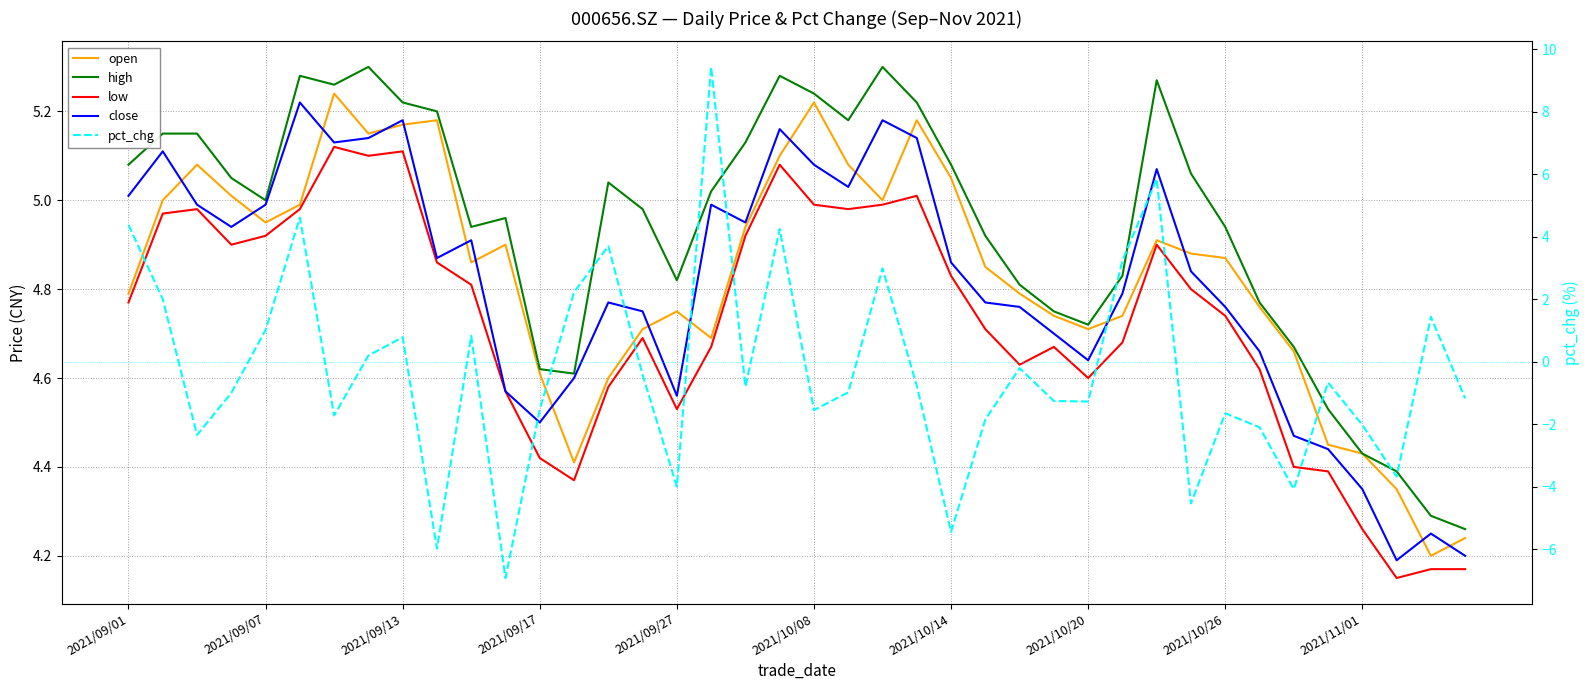

Is this an area chart (filled region under the line)?

No